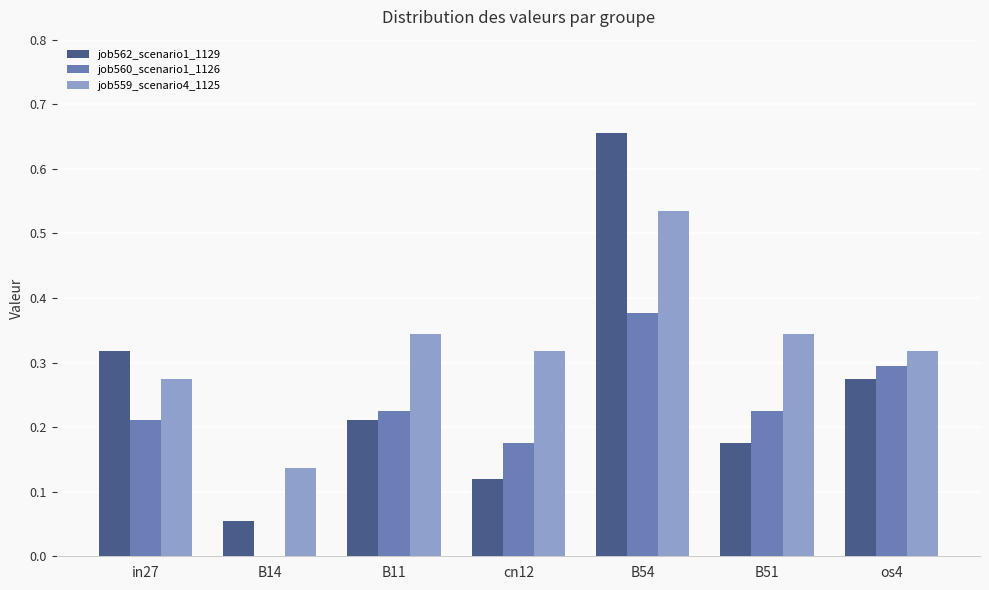

Which category has the highest value in the job560_scenario1_1126 series?

B54